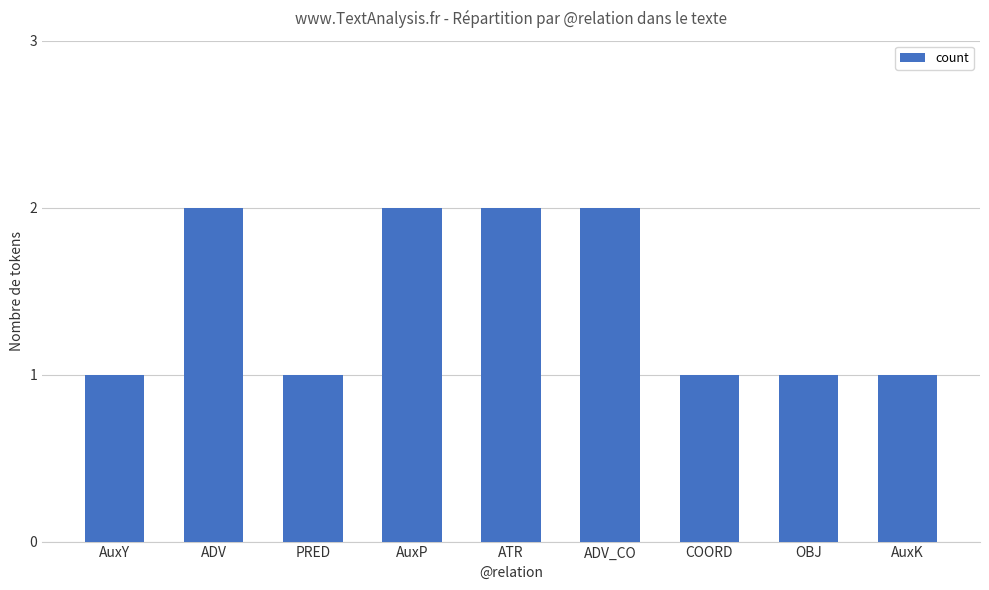

What is the label of the 6th bar from the left?

ADV_CO